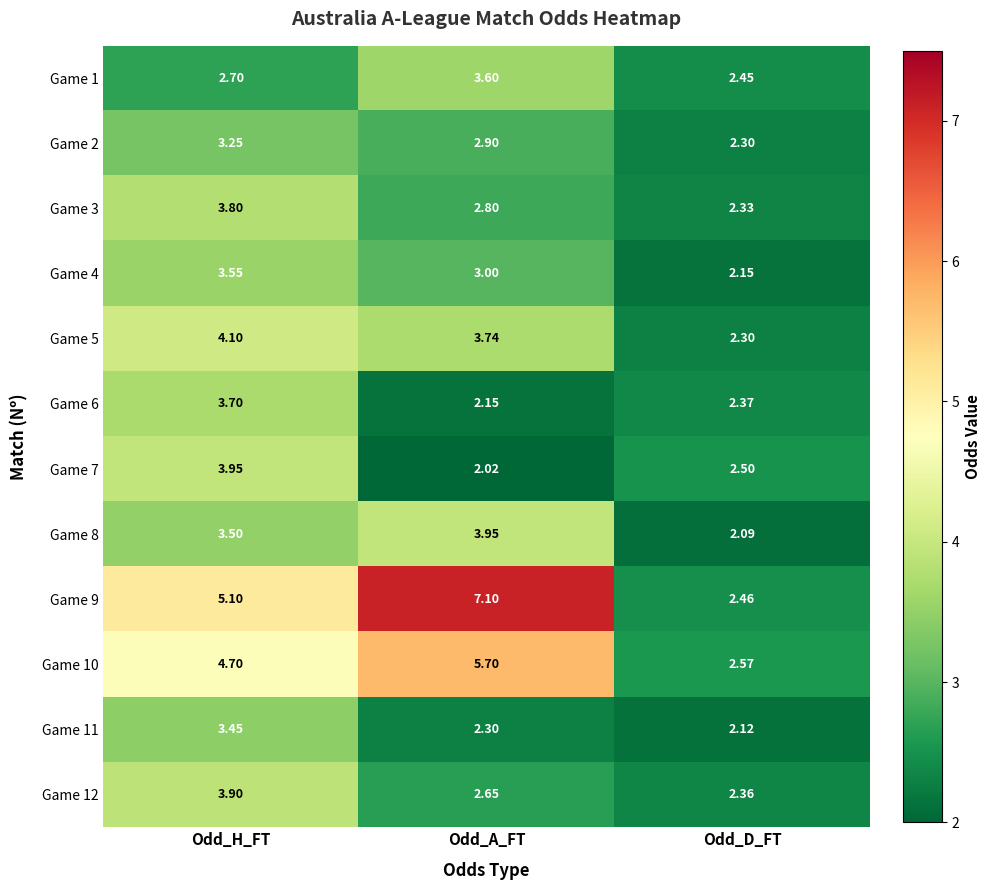

Where is Game 4 nearest to the value 2?

Odd_D_FT